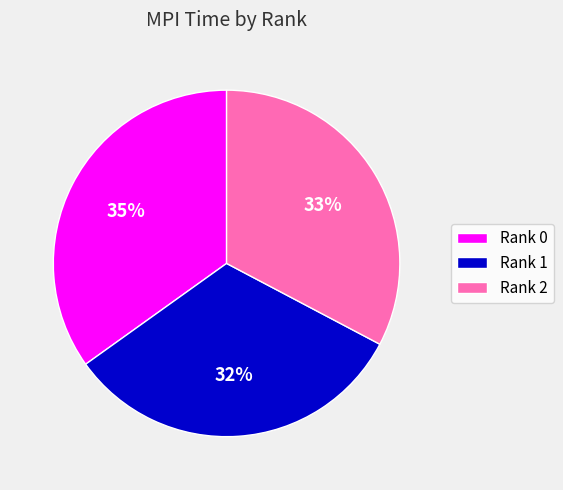

True or false: Rank 2 accounts for 33% of the total.

True